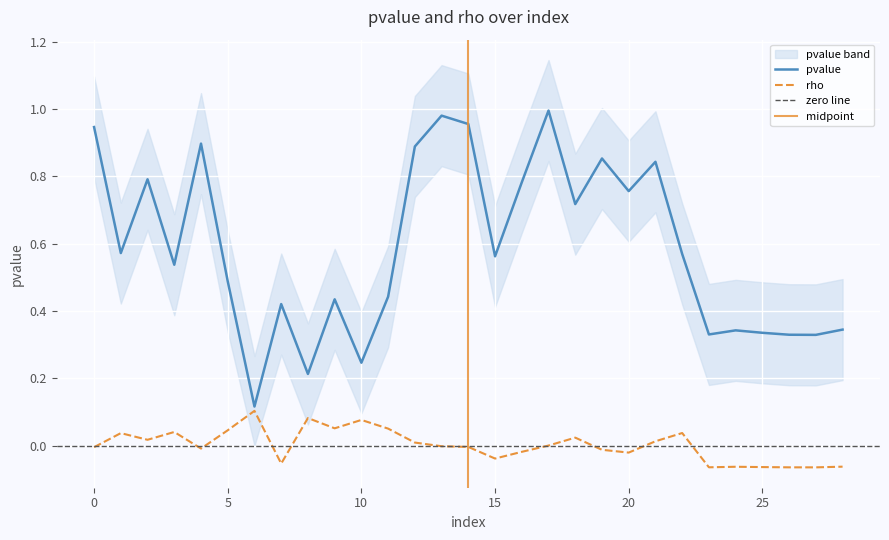

Which series changed the most between 1 and 25?

pvalue